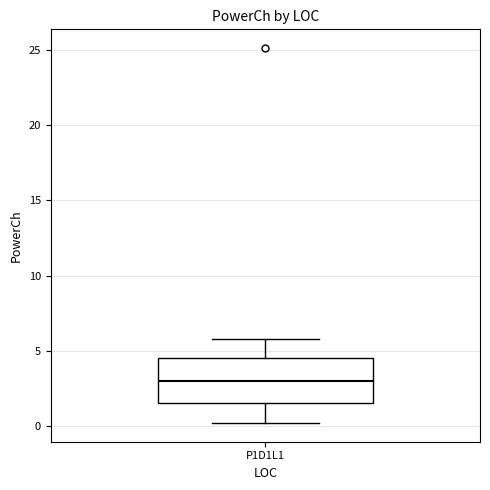

Where does the lower whisker of the box for P1D1L1 end on the y-axis? The values are not printed on the chart, so give them approximately, as read against the axis.

0.0